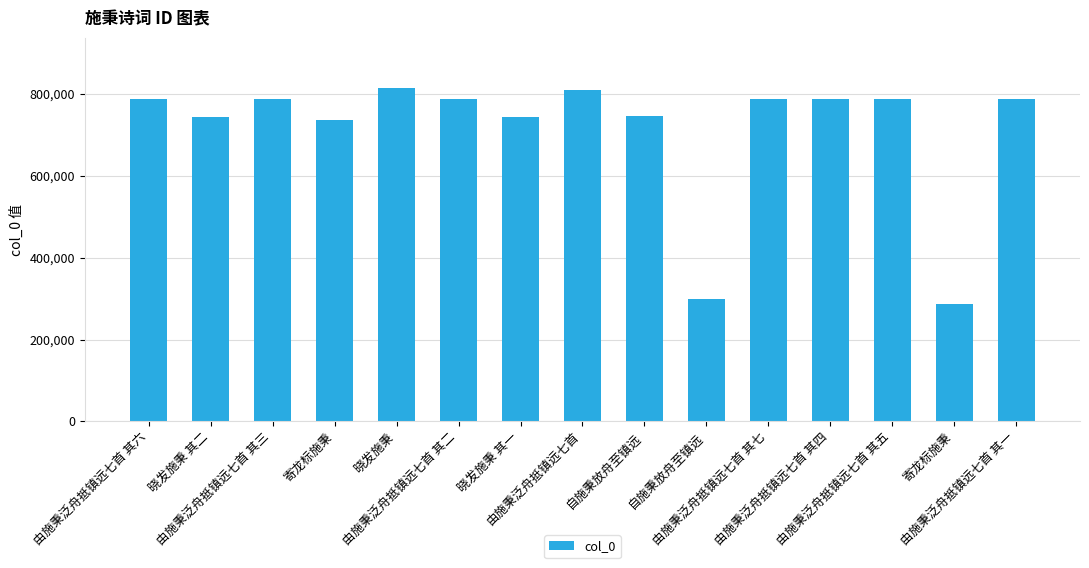

The chart shows a value of 974173 at 寄龙标施秉. True or false?

False